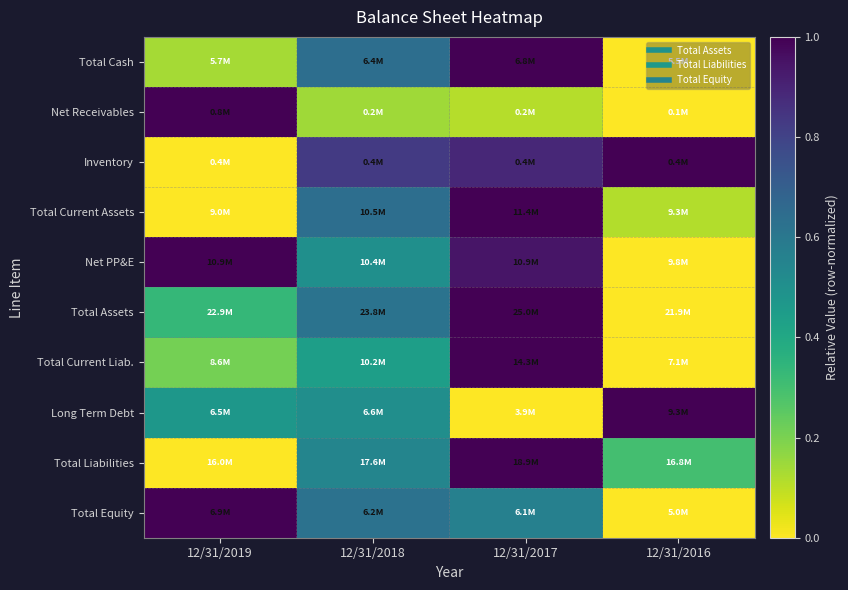

At how many categories does at least one series exceed 0?

4